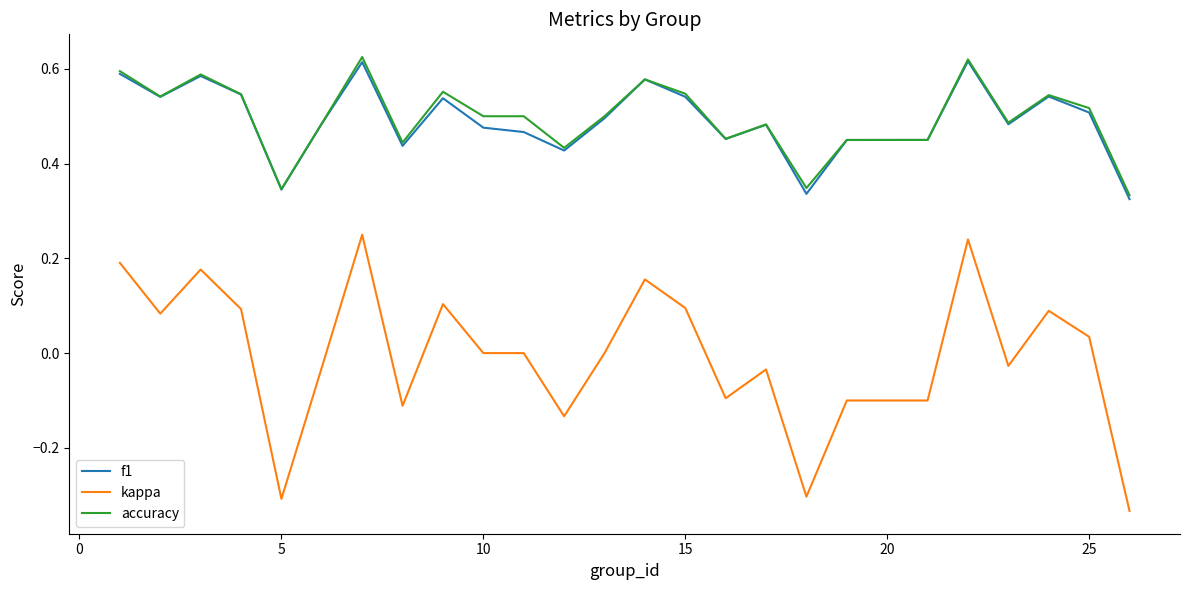

Which series has the largest range (max minus min)?

kappa